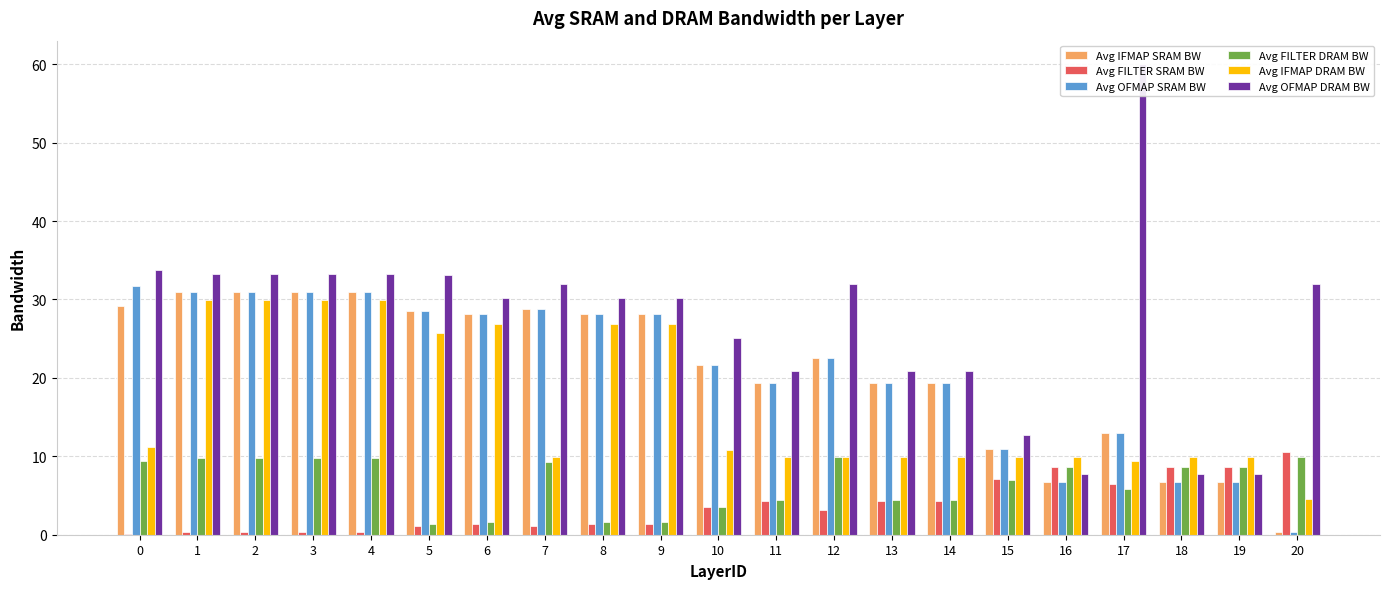

At 13, list the series in order from smallest to largest.

Avg FILTER SRAM BW, Avg FILTER DRAM BW, Avg IFMAP DRAM BW, Avg IFMAP SRAM BW, Avg OFMAP SRAM BW, Avg OFMAP DRAM BW